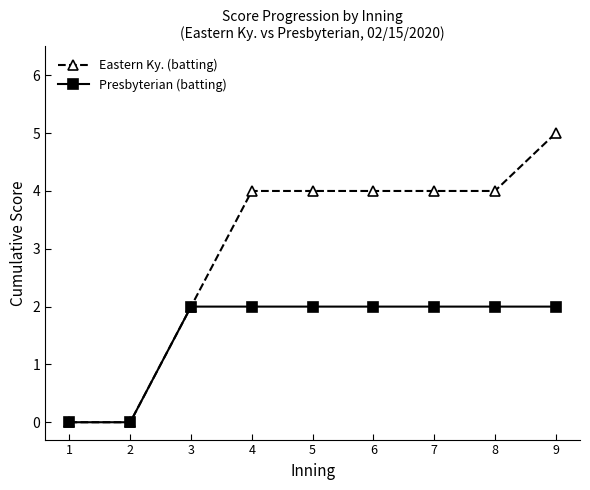

Which series has the largest total across all categories?

Eastern Ky. (batting)